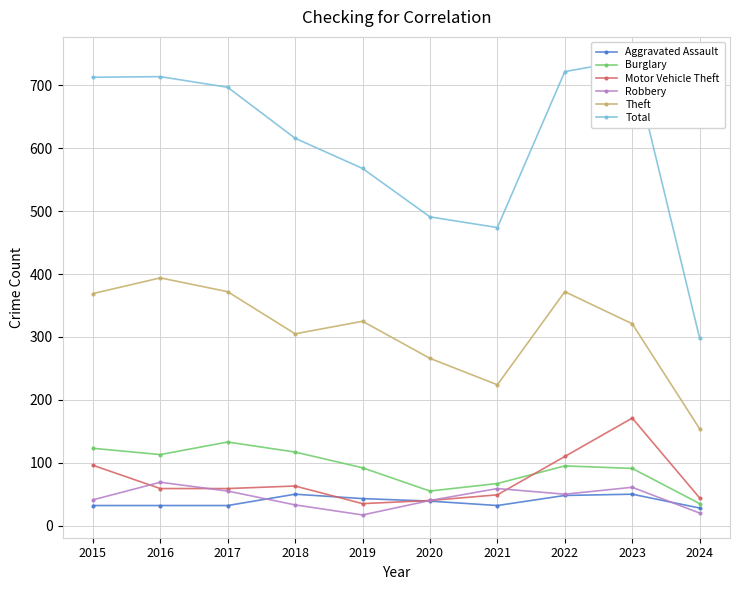

How many values in the Motor Vehicle Theft series exceed 59?

4